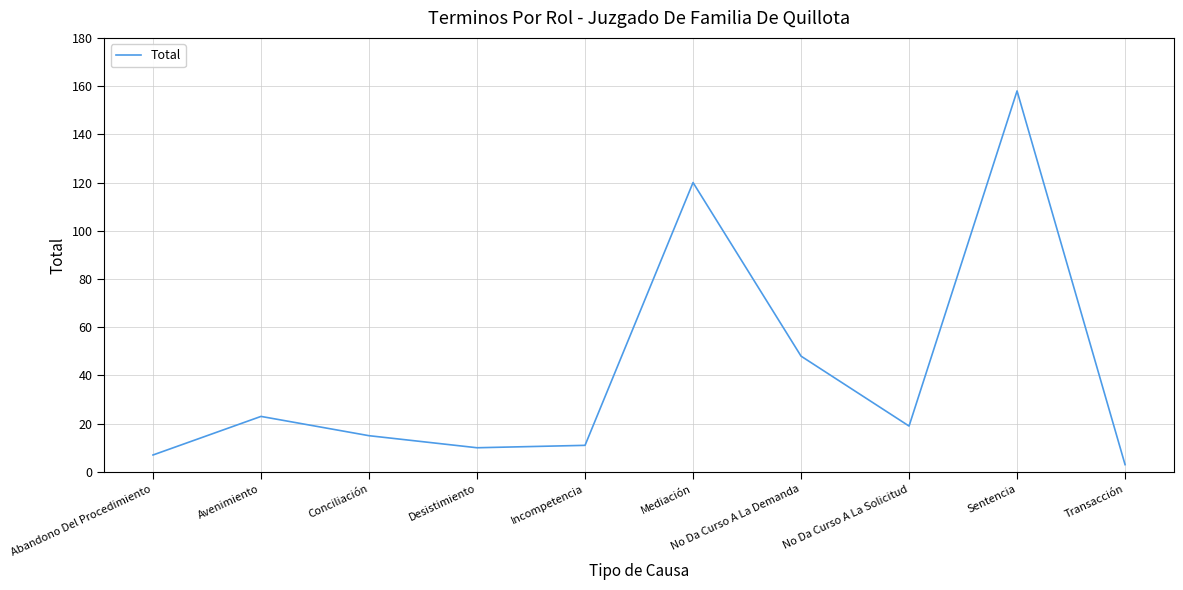

What is the smallest value displayed?

3